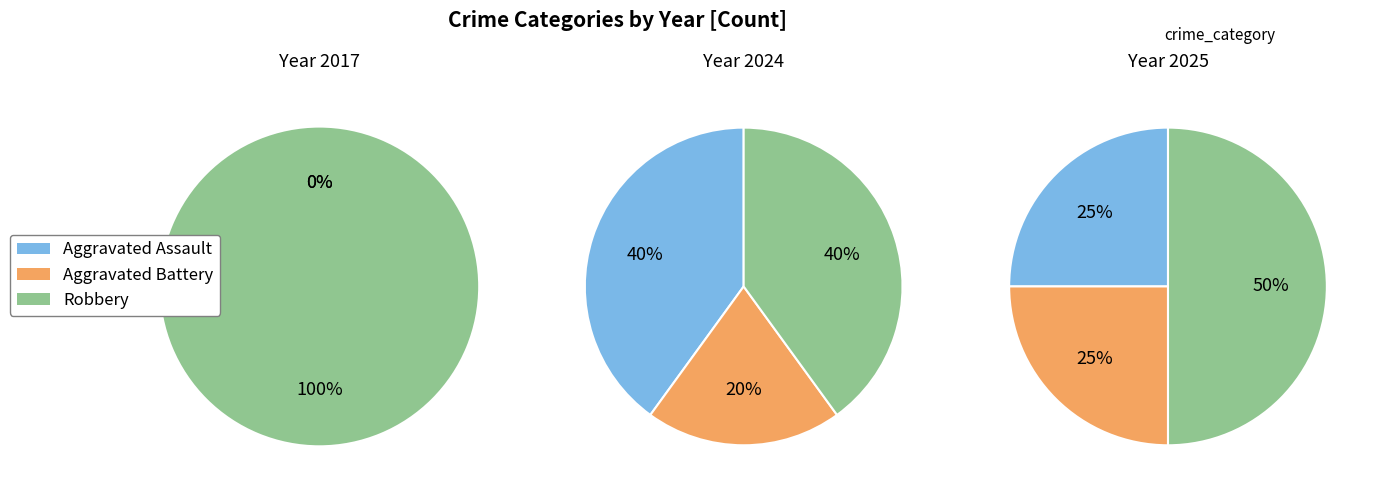

Is it true that Aggravated Assault is 37% of the pie?

False